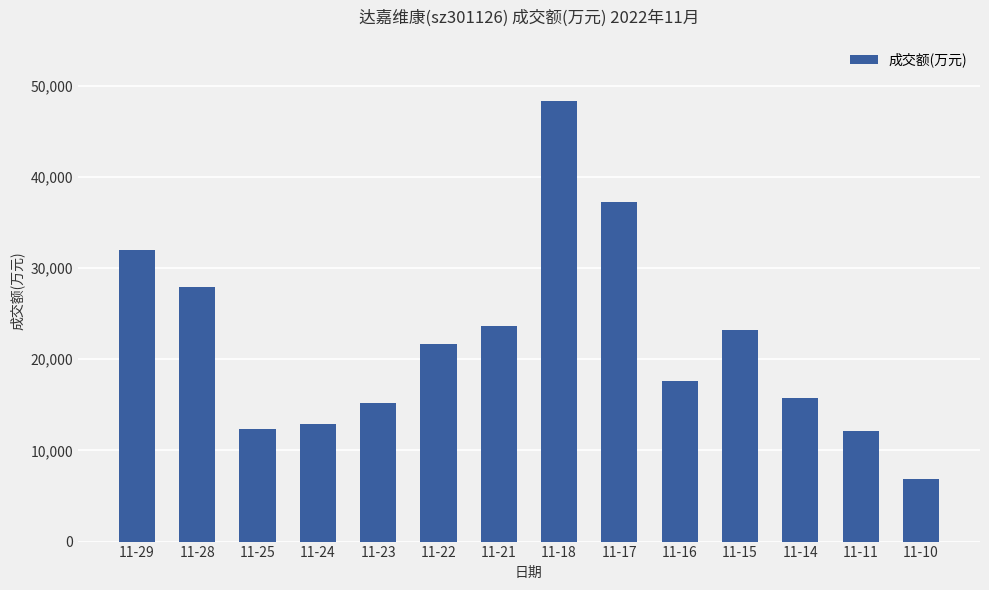

Is it true that the value at 11-24 is 12888?

True